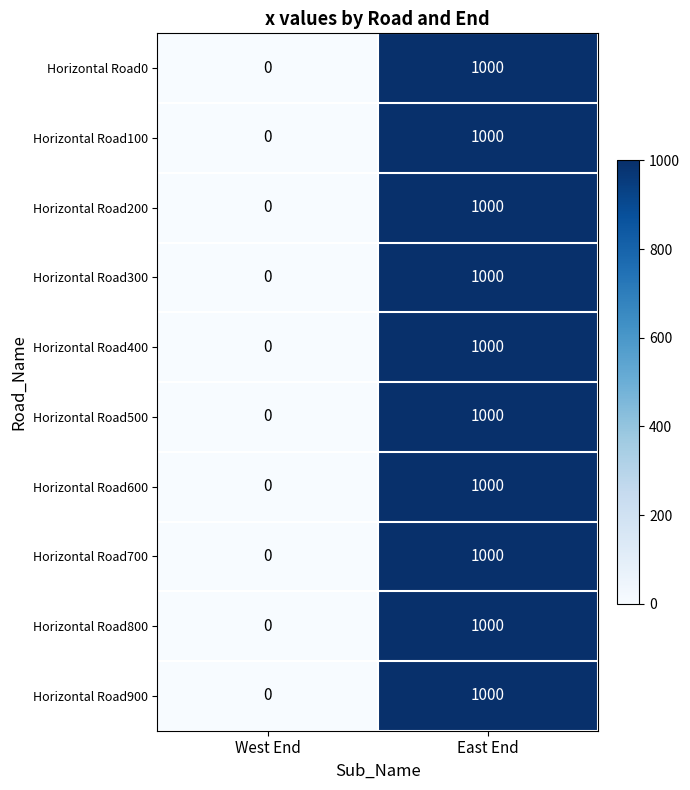

Reading left to right, extract all data points from this chart.

Horizontal Road0: West End=0	East End=1000
Horizontal Road100: West End=0	East End=1000
Horizontal Road200: West End=0	East End=1000
Horizontal Road300: West End=0	East End=1000
Horizontal Road400: West End=0	East End=1000
Horizontal Road500: West End=0	East End=1000
Horizontal Road600: West End=0	East End=1000
Horizontal Road700: West End=0	East End=1000
Horizontal Road800: West End=0	East End=1000
Horizontal Road900: West End=0	East End=1000